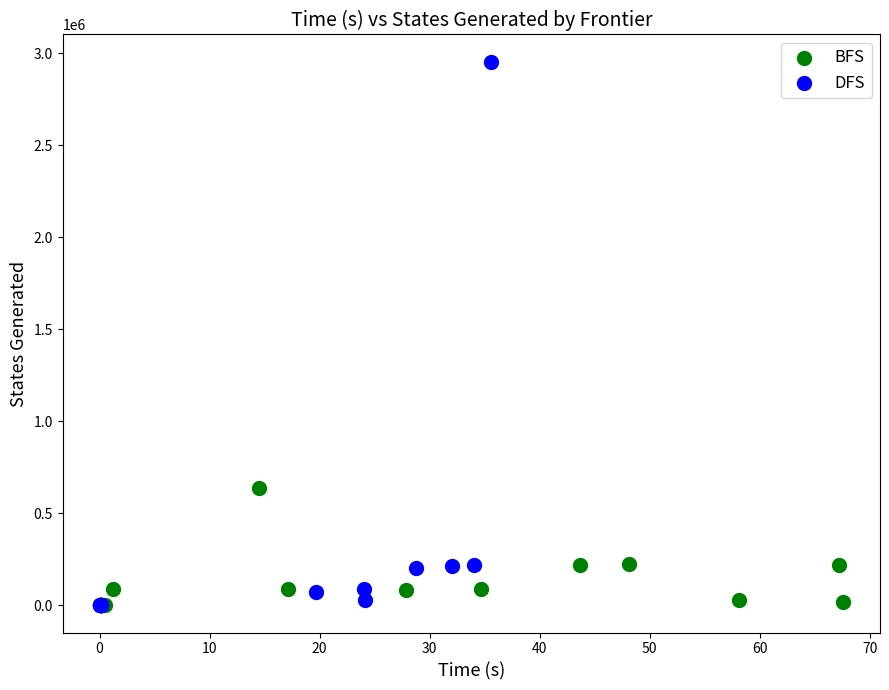

Which series has the largest Y range (max minus min)?

DFS